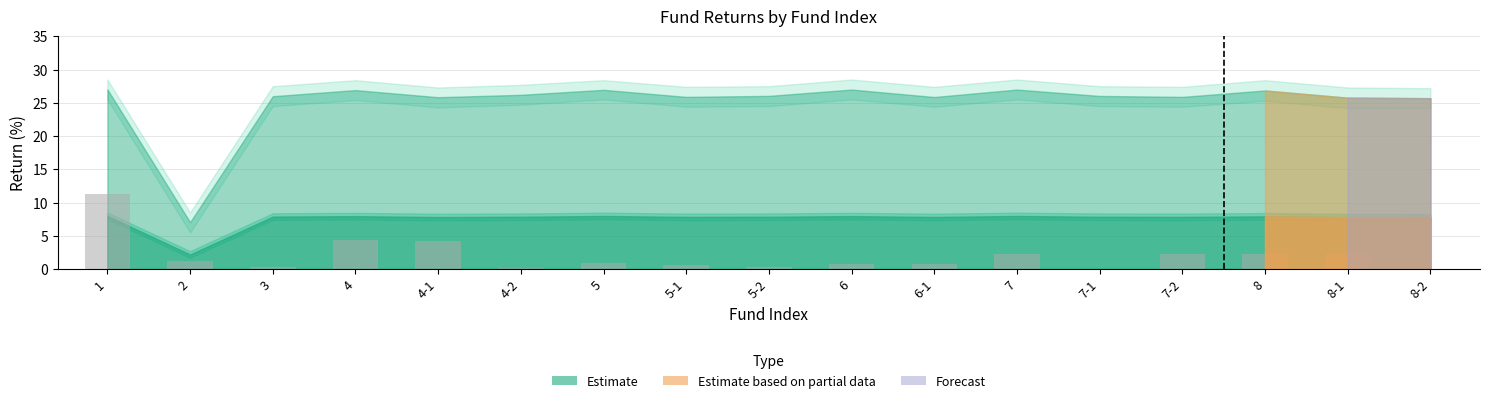

What is the greatest value displayed?

11.3